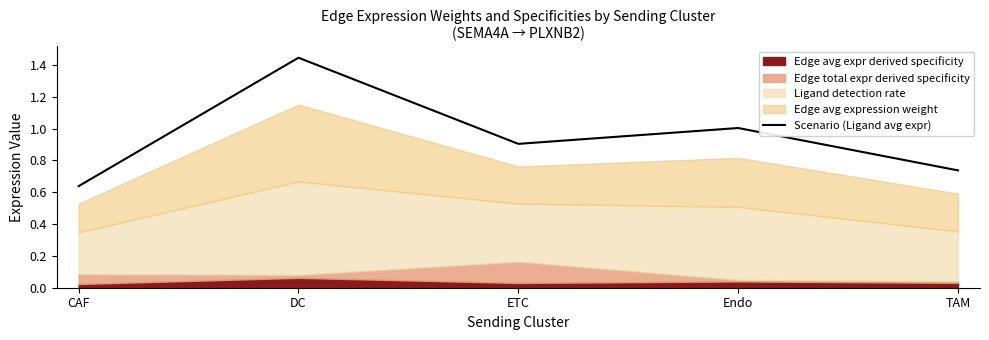

How many data points does each series have?

5